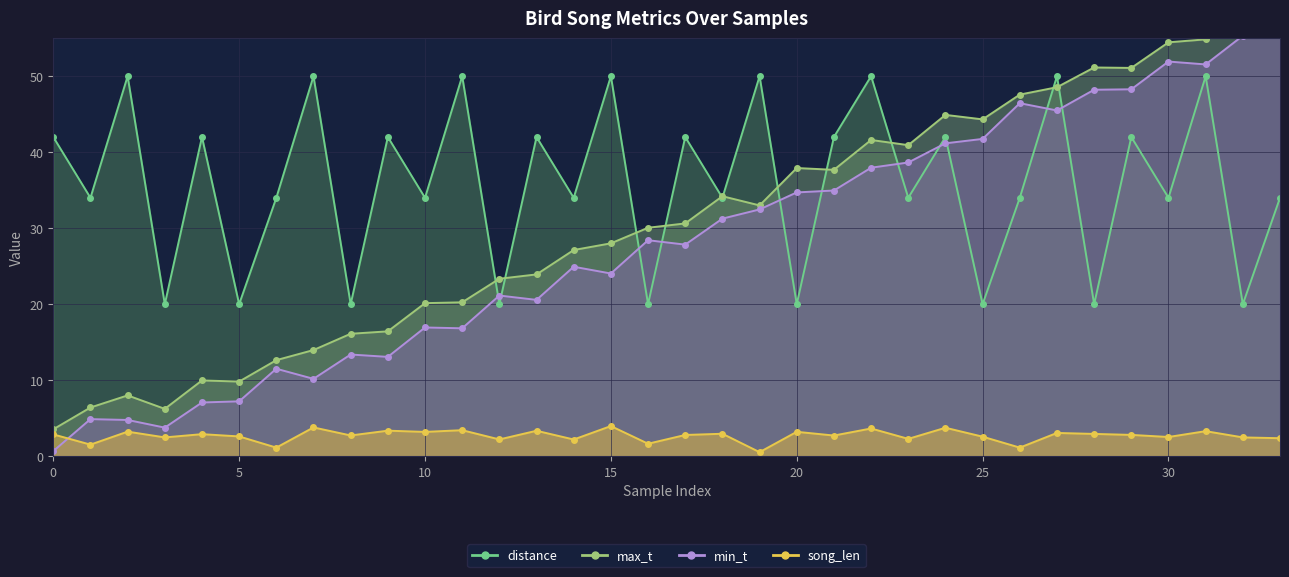

How many values in the min_t series exceed 28?

17